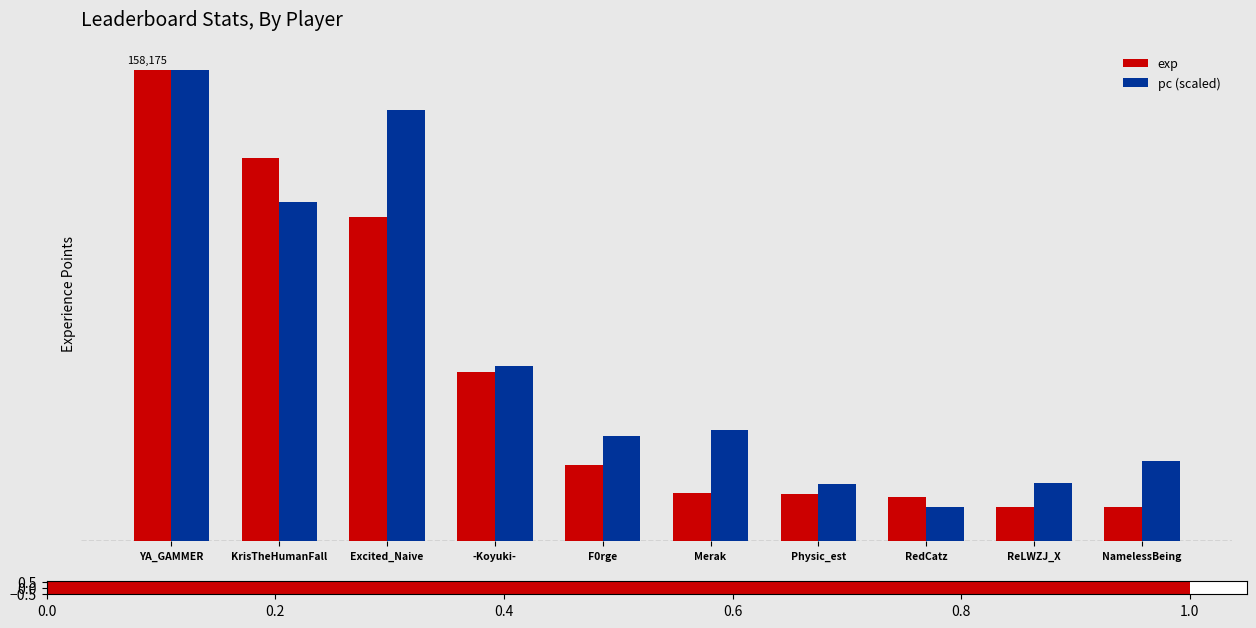

Reading left to right, transcribe all the data shown in this chart.

exp: YA_GAMMER=158175.0	KrisTheHumanFall=128588.0	Excited_Naive=108816.0	-Koyuki-=56822.0	F0rge=25705.0	Merak=16294.0	Physic_est=15982.0	RedCatz=14867.0	ReLWZJ_X=11553.0	NamelessBeing=11349.0
pc (scaled): YA_GAMMER=158175.0	KrisTheHumanFall=113711.1	Excited_Naive=144690.0	-Koyuki-=58860.1	F0rge=35170.2	Merak=37174.8	Physic_est=19316.3	RedCatz=11662.7	ReLWZJ_X=19498.5	NamelessBeing=26969.9